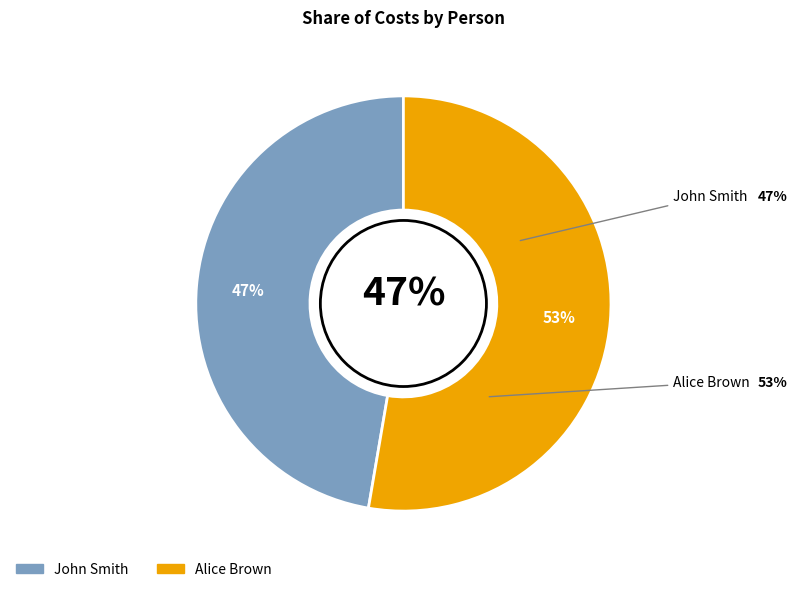

To the nearest percent, what percentage of the pie is Alice Brown?

53%